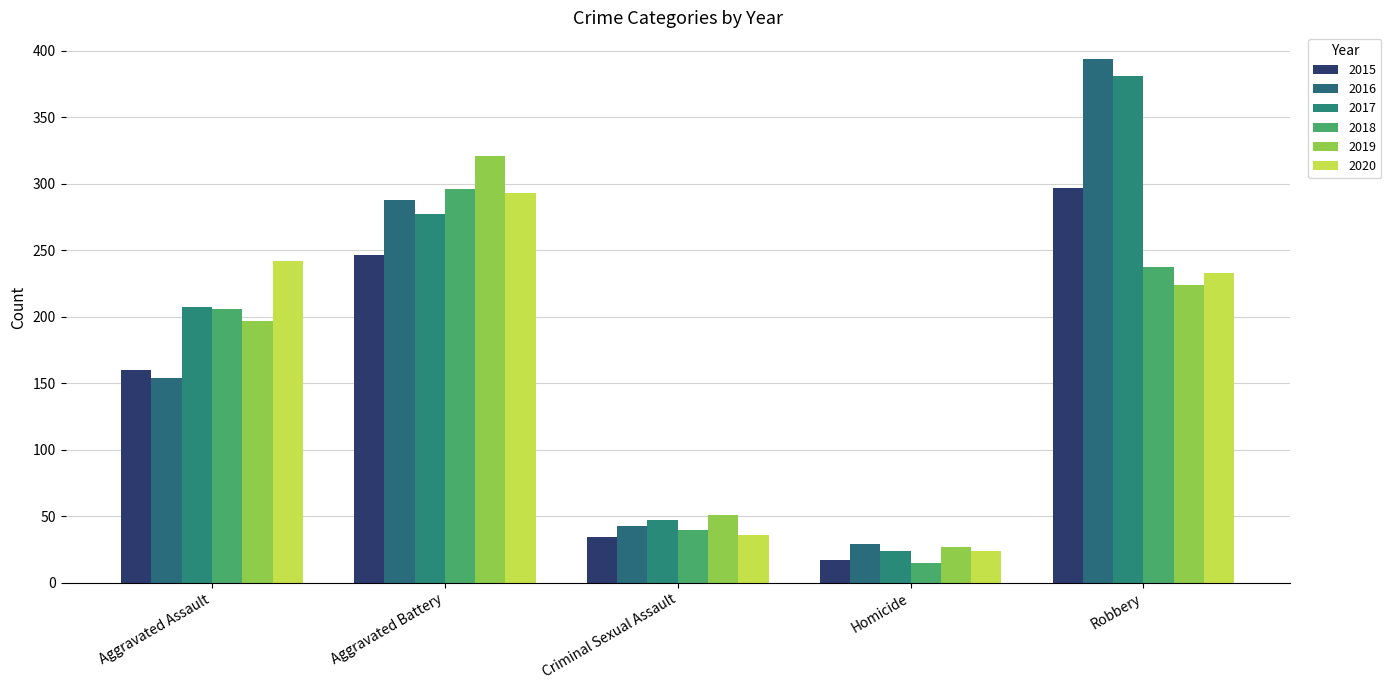

Reading left to right, what are all the values shown in this chart?

2015: 160	246	34	17	297
2016: 154	288	43	29	394
2017: 207	277	47	24	381
2018: 206	296	40	15	237
2019: 197	321	51	27	224
2020: 242	293	36	24	233